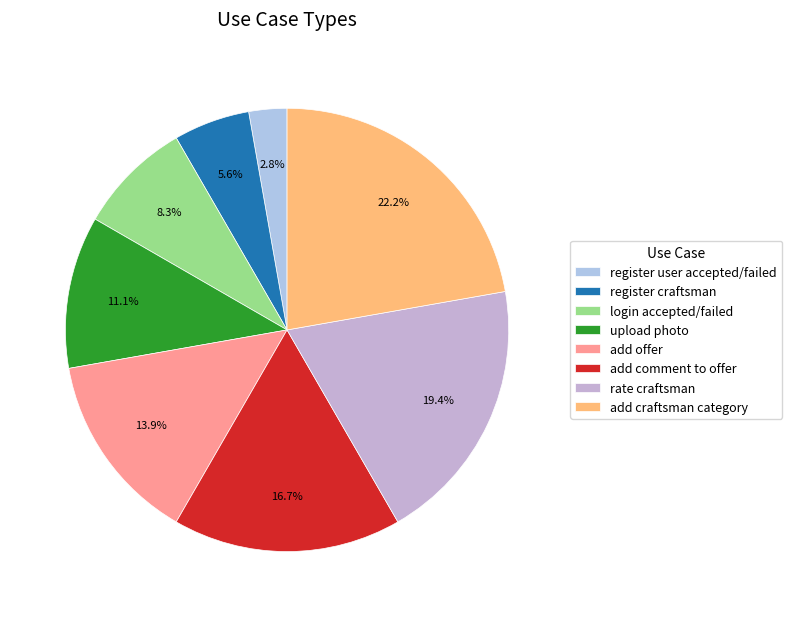

To the nearest percent, what percentage of the pie is register craftsman?

6%